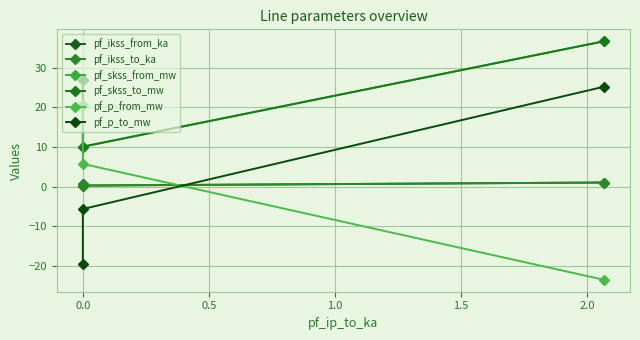

The pf_skss_from_mw series shows 47.3 at 0.0. True or false?

False